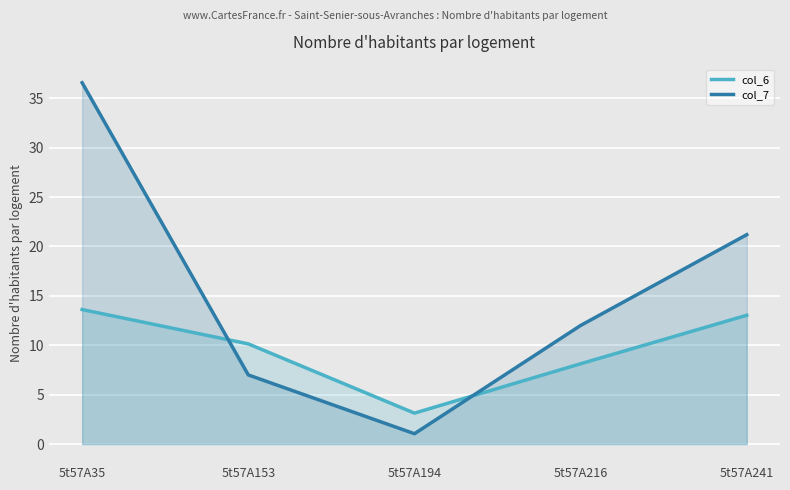

Which series has the largest total across all categories?

col_7